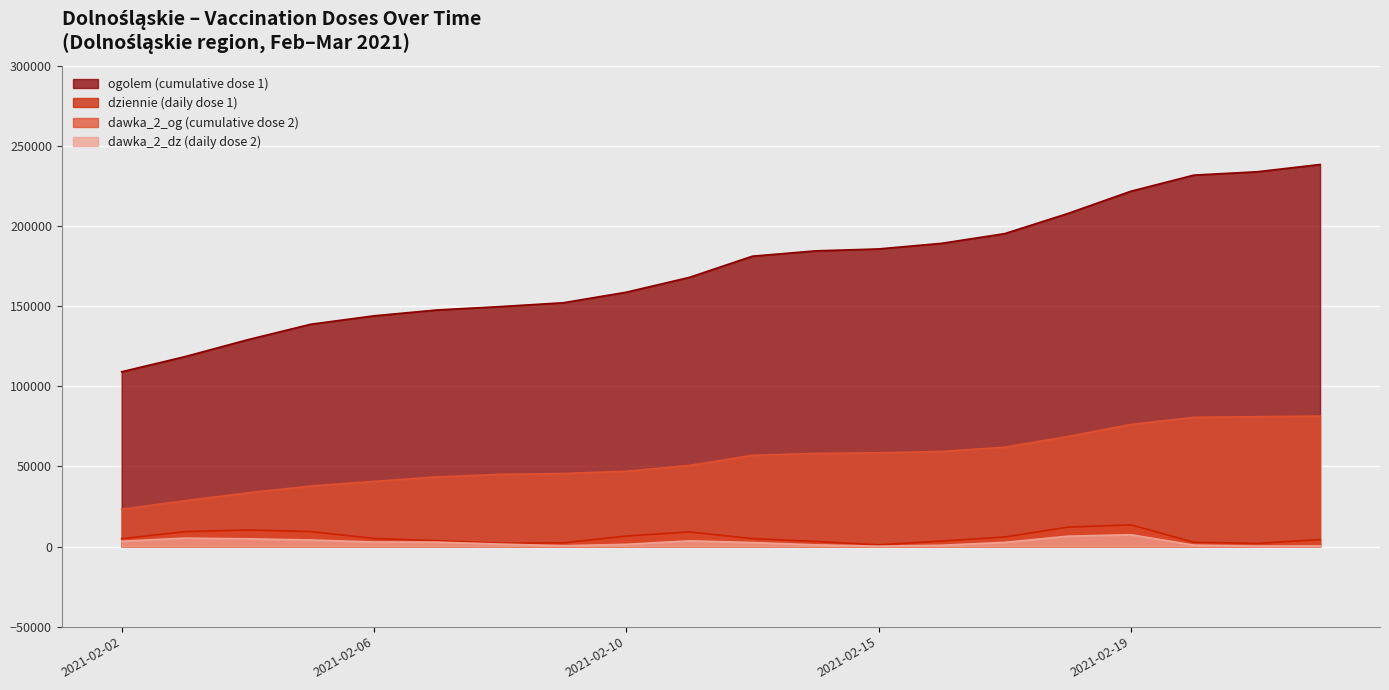

What is the difference between the maximum and minimum values in the dawka_2_og series?

58185